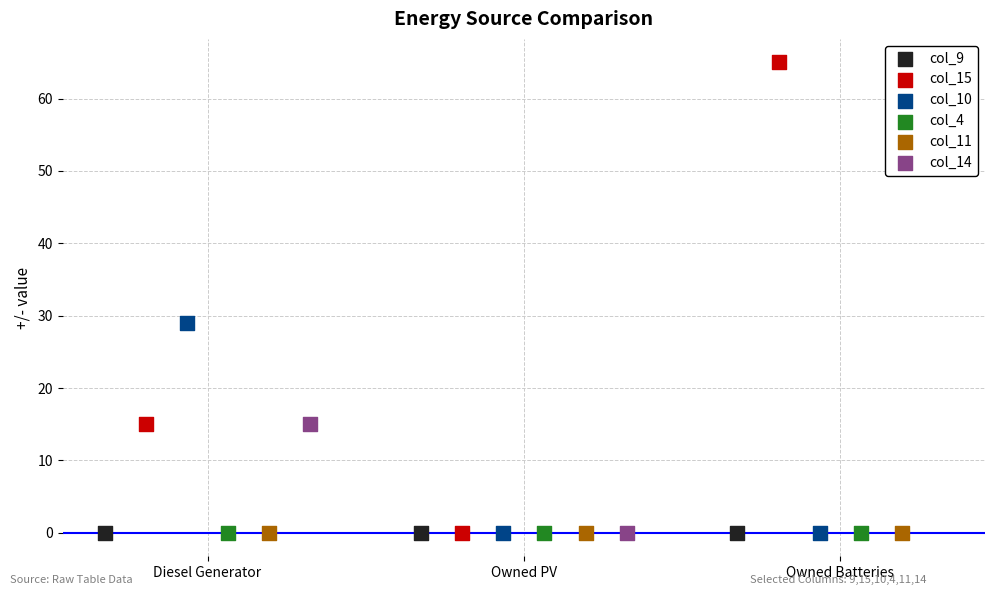

At how many categories does at least one series exceed 30?

1